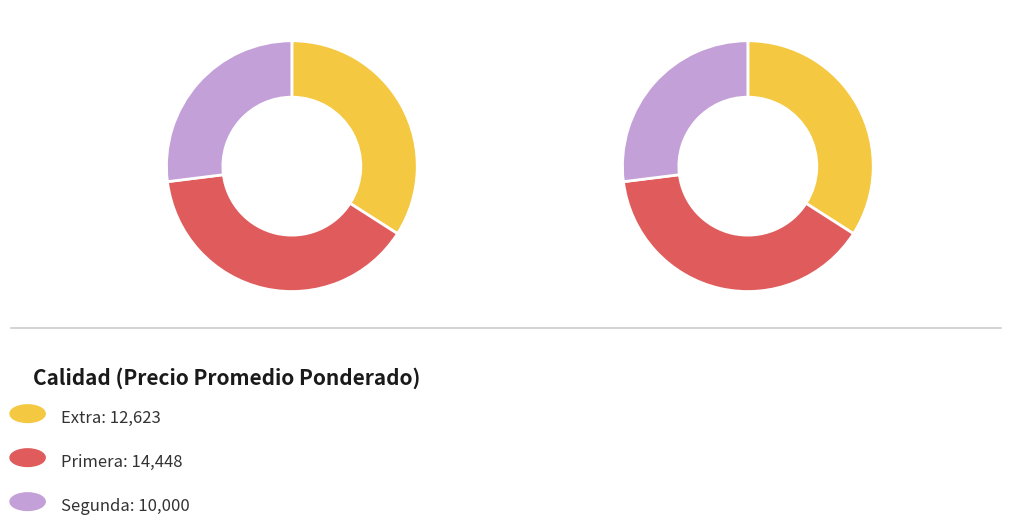

Count the number of slices in the pie.

3